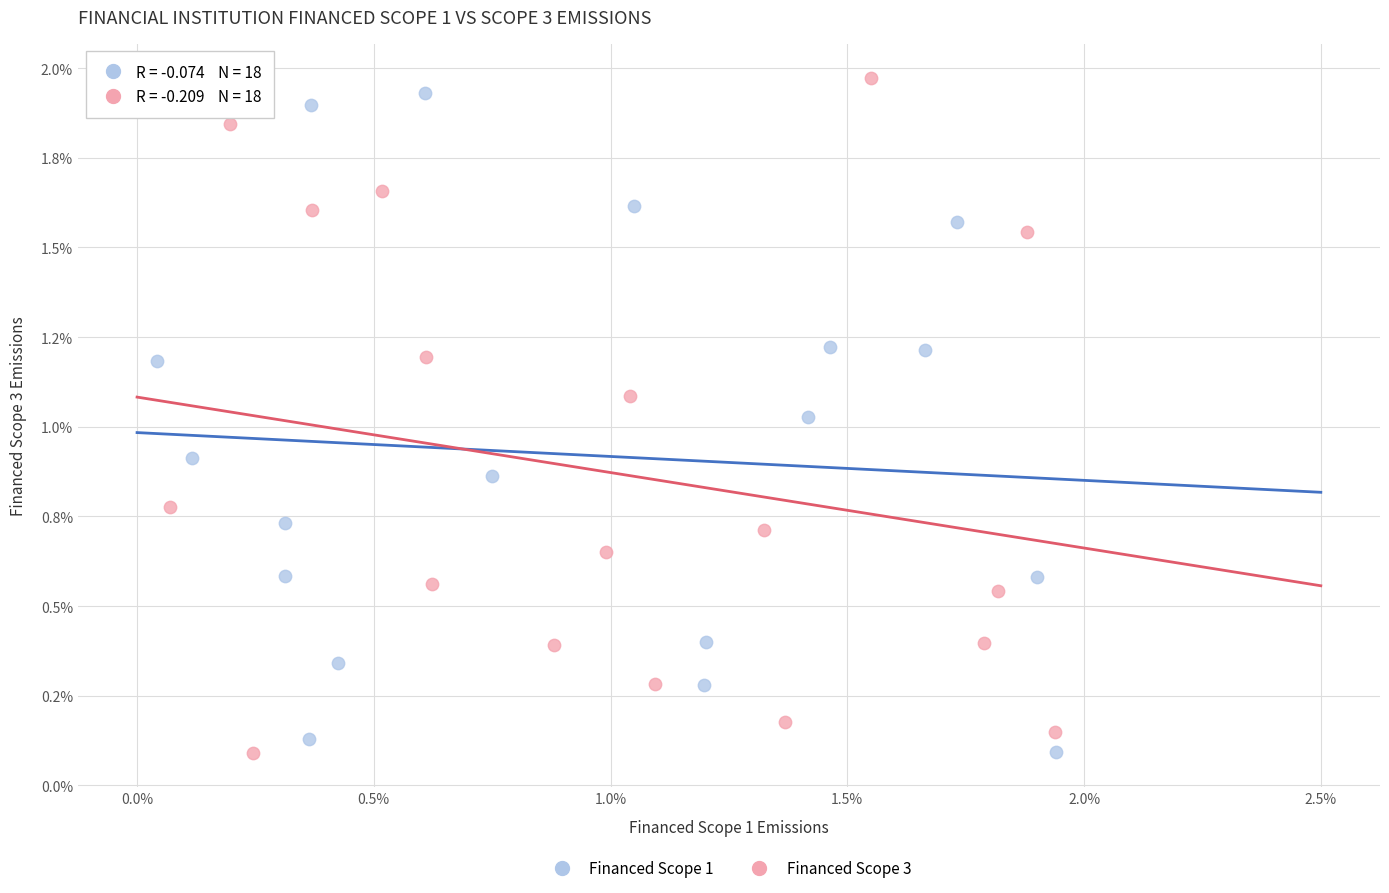

What are all the series names shown in the legend?

Financed Scope 1, Financed Scope 3